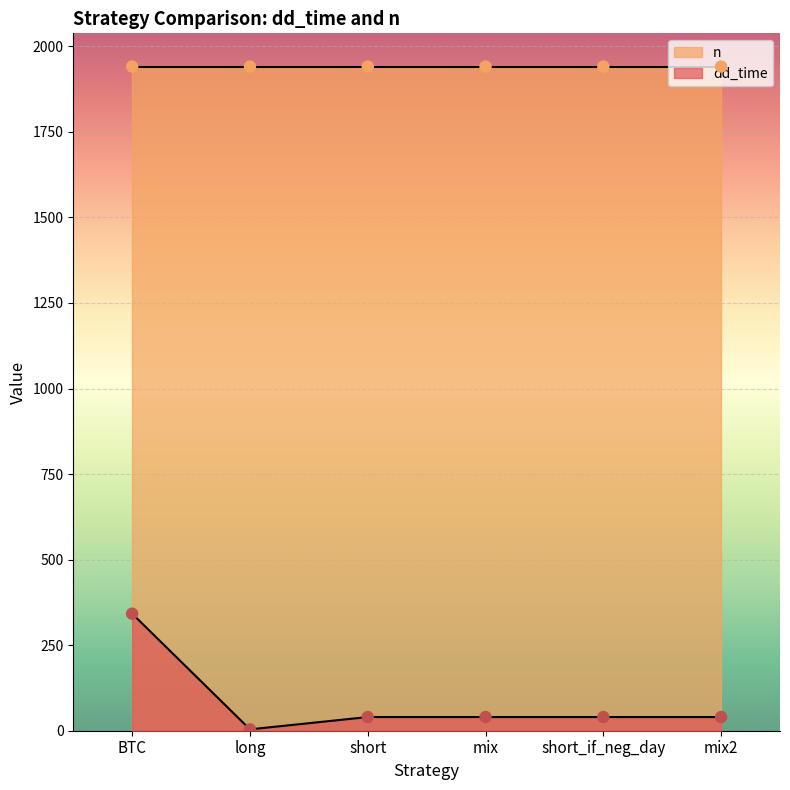

What is the change in value from long to mix?

+36